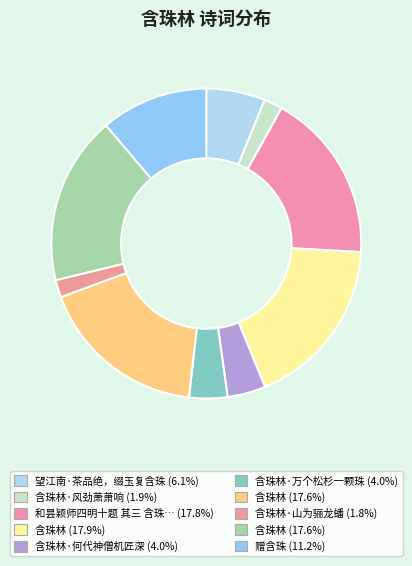

Does any single category account for the majority?

No